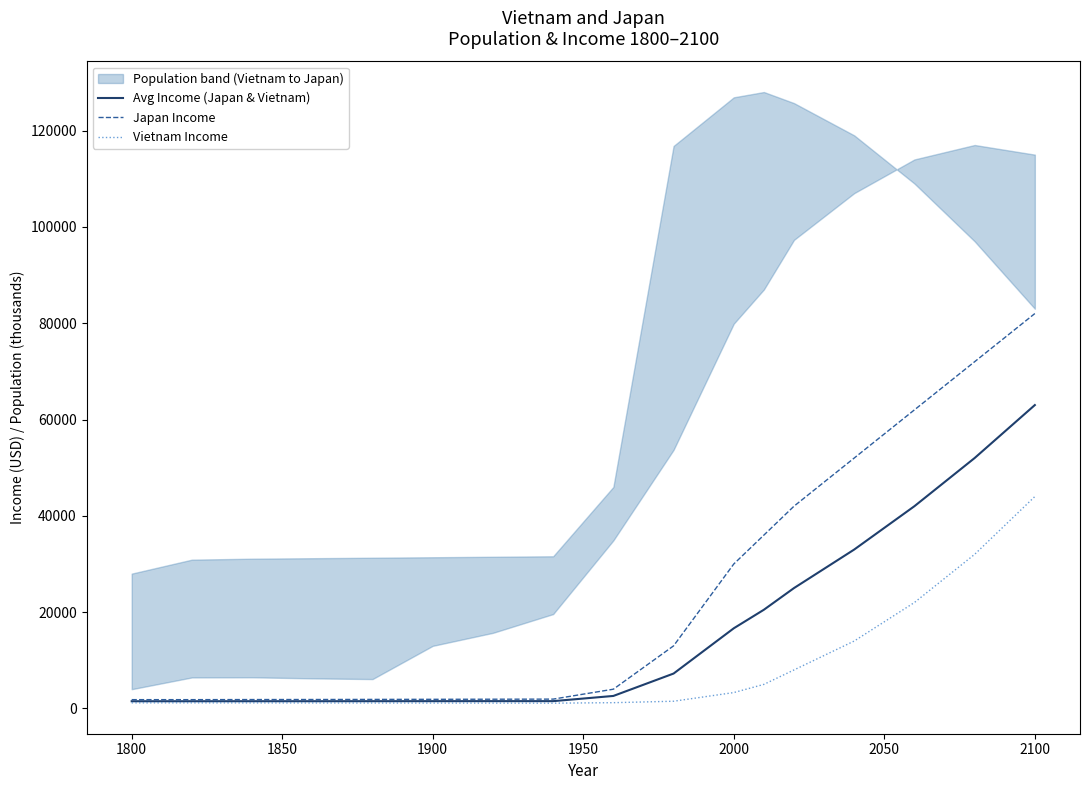

Which has a higher value, 2100 or 2000?

2100